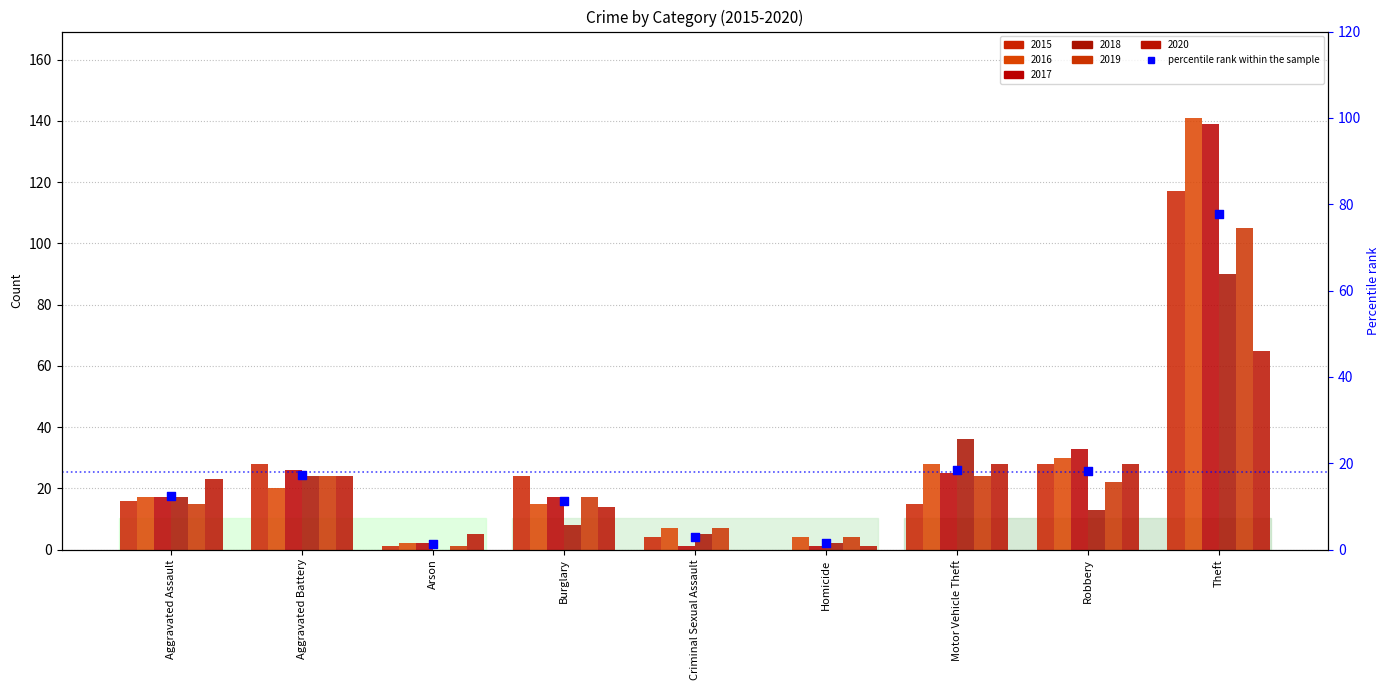

Between Theft and Arson, which is larger?

Theft